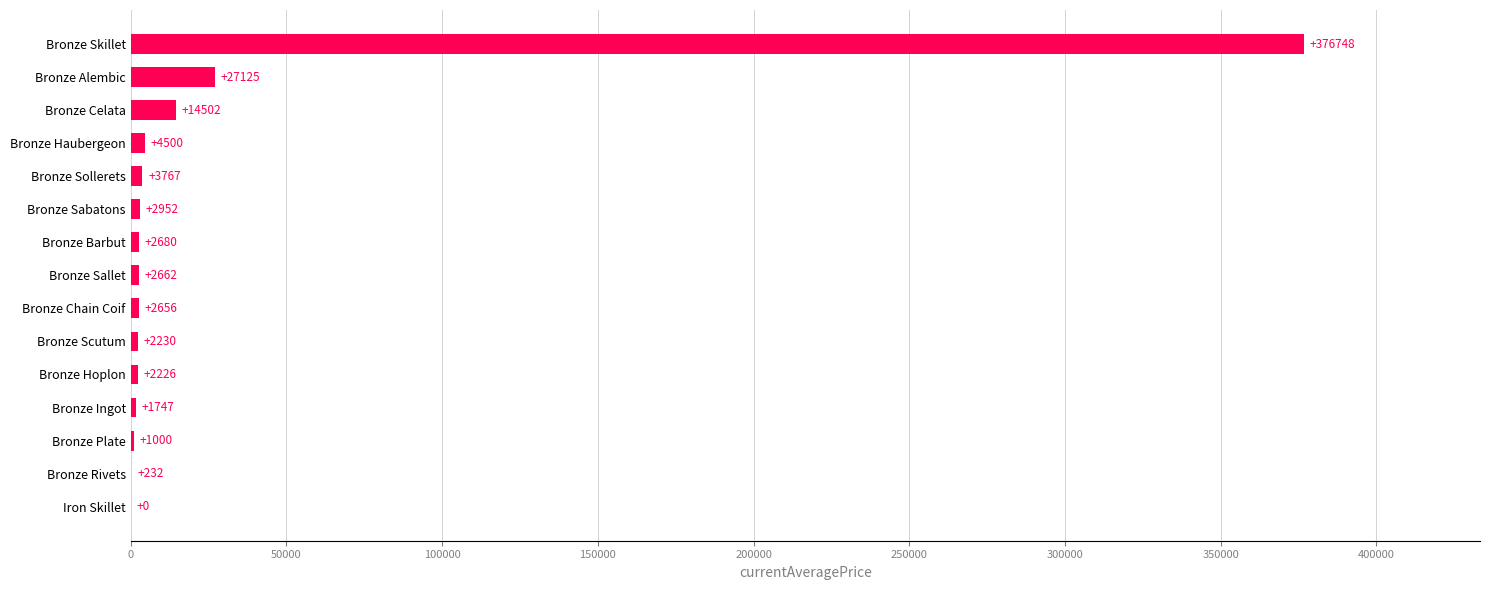

What is the average value?

29668.4